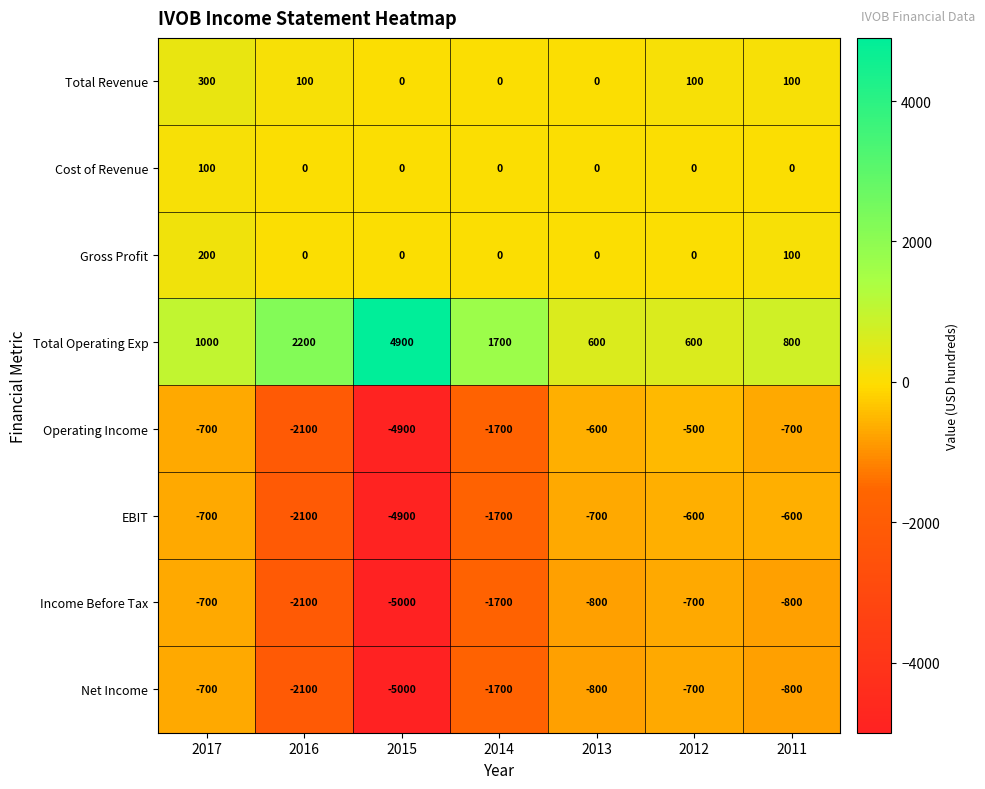

What is the difference between the Operating Income values at 2011 and 2012?

200